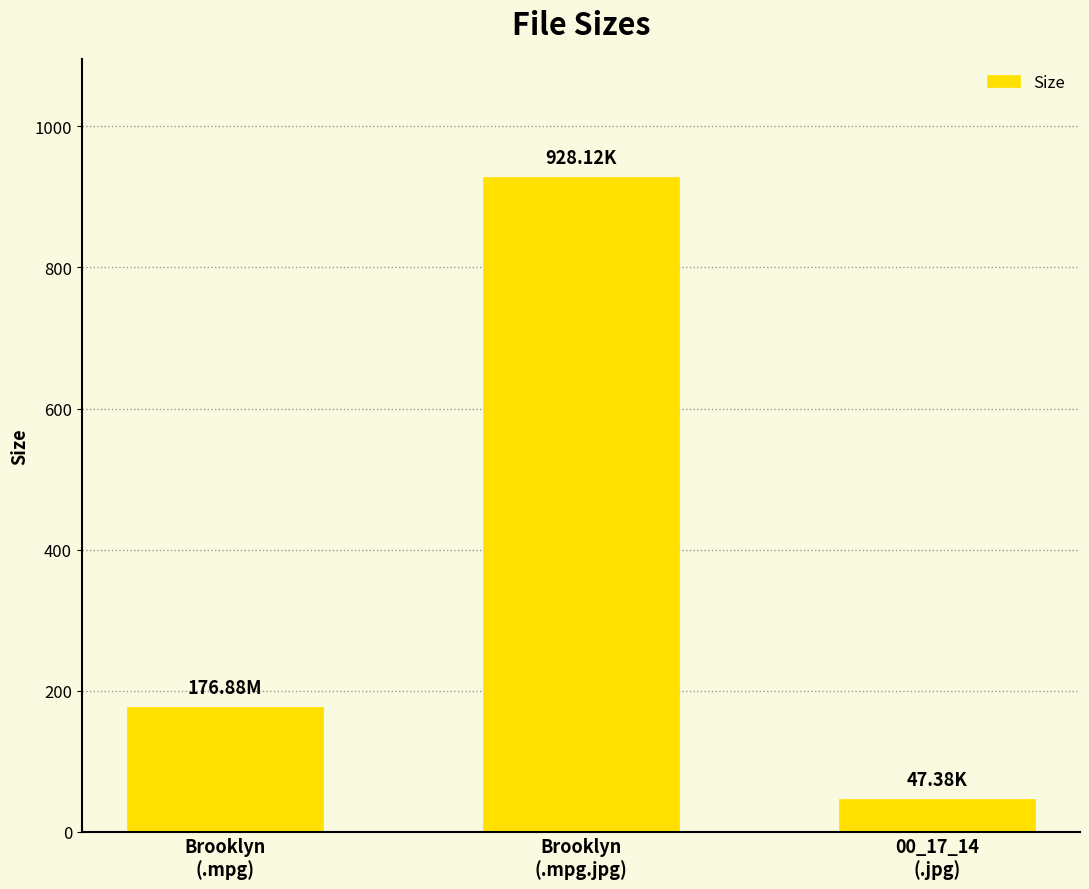

What is the difference between the maximum and minimum values?

880.7